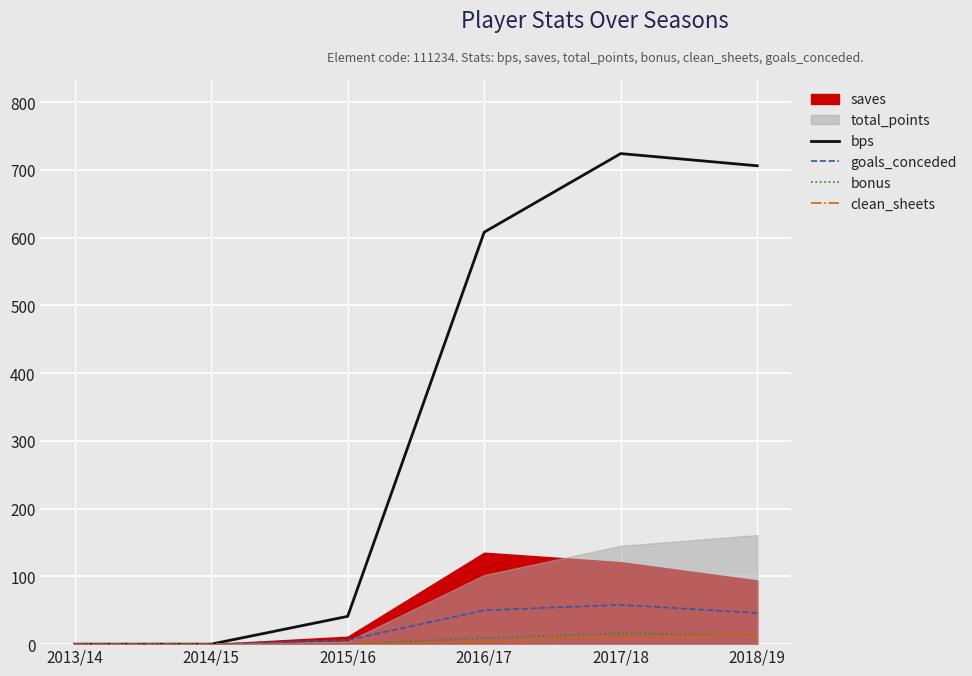

Is the value of bonus at 2013/14 greater than the value of bps at 2017/18?

No